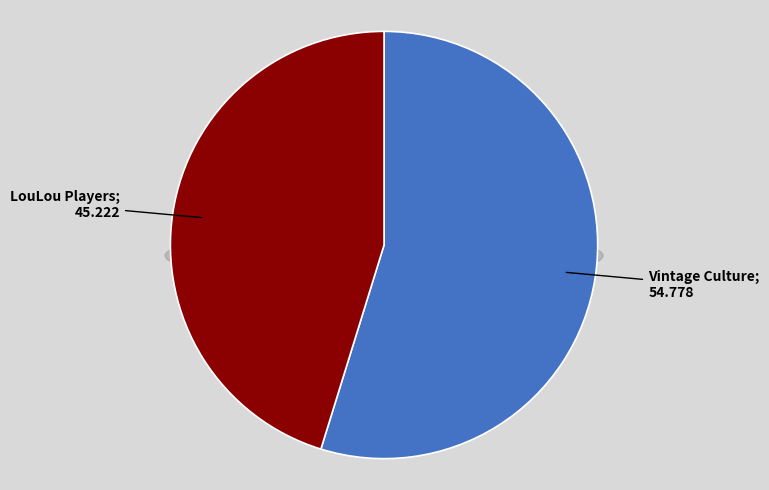

Rank the categories by value from highest to lowest.

Vintage Culture, LouLou Players